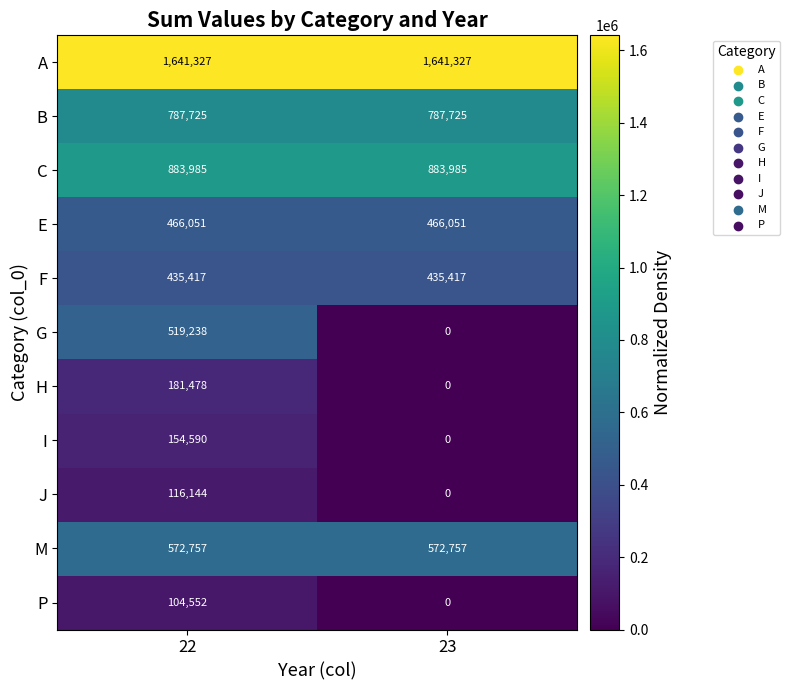

How many data points in J are less than 116144?

1